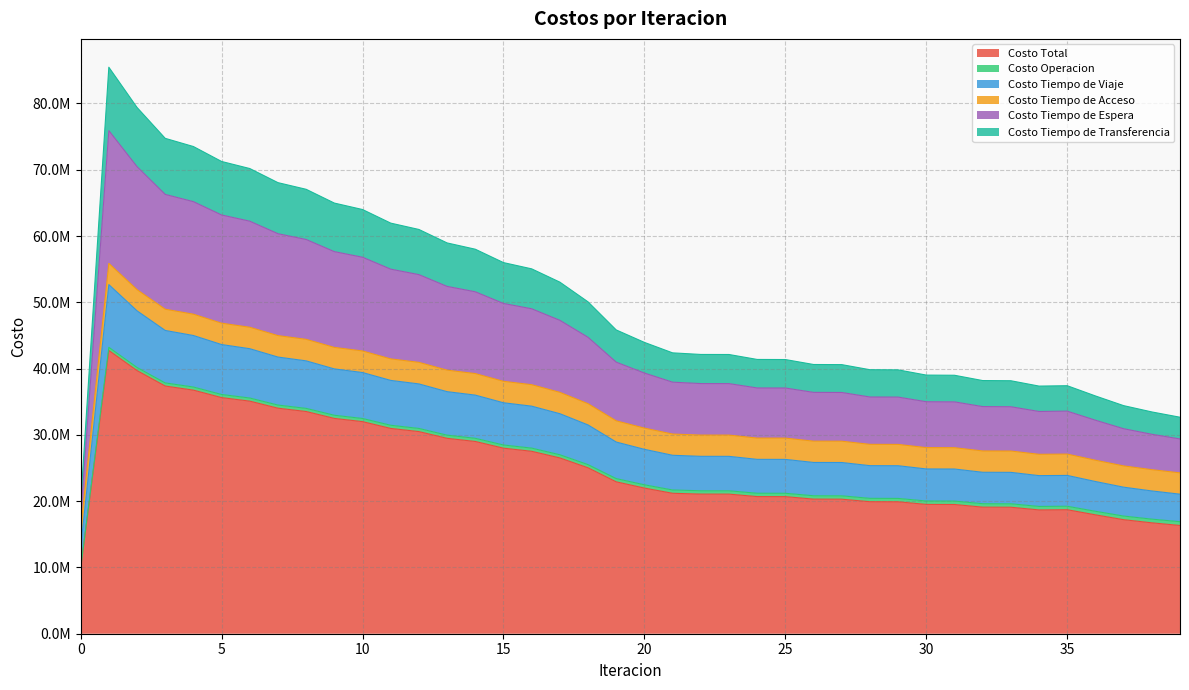

True or false: Costo Tiempo de Espera and Costo Tiempo de Viaje intersect in this chart.

False